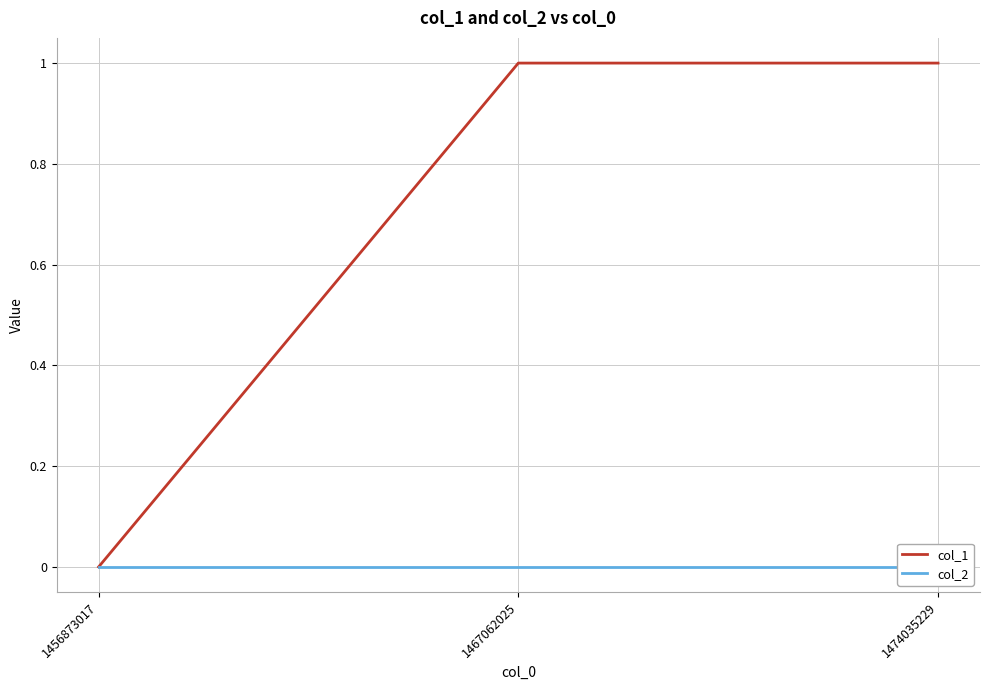

Which has a higher value, 1474035229 or 1467062025?

1474035229